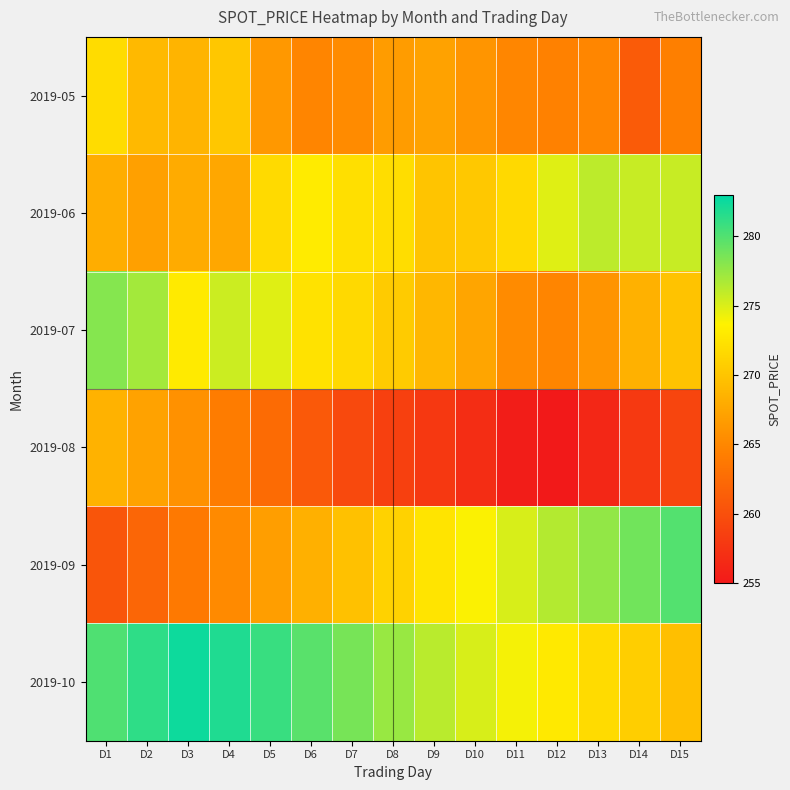

What is the greatest value displayed?

282.5